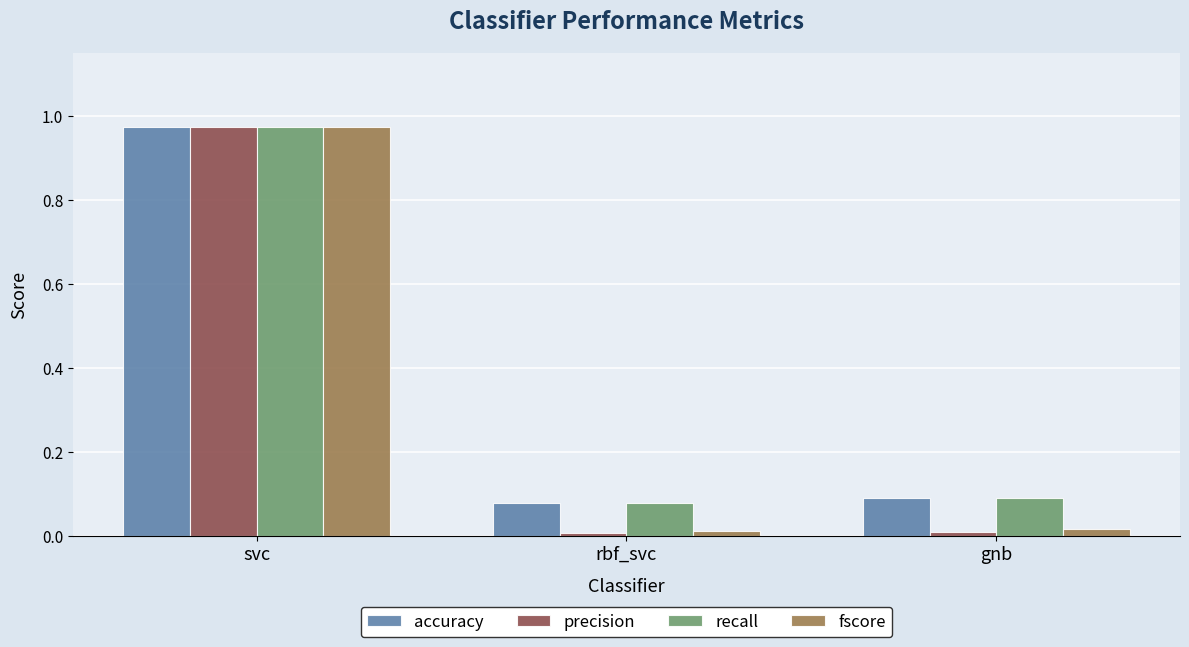

At which label does fscore reach its peak?

svc